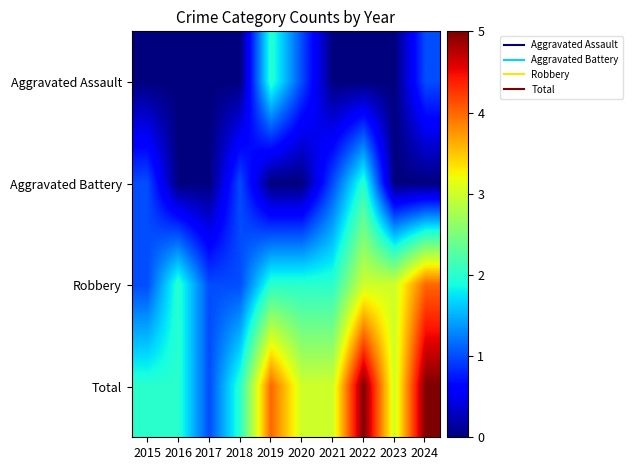

Rank the series by their maximum value, from lowest to highest.

Aggravated Assault, Aggravated Battery, Robbery, Total